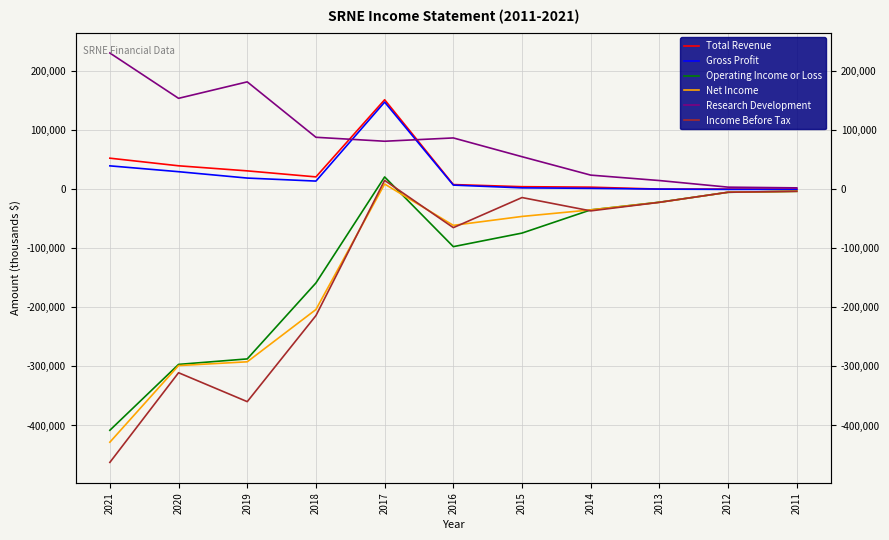

Rank the categories by Gross Profit value from lowest to highest.

2012, 2011, 2013, 2014, 2015, 2016, 2018, 2019, 2020, 2021, 2017